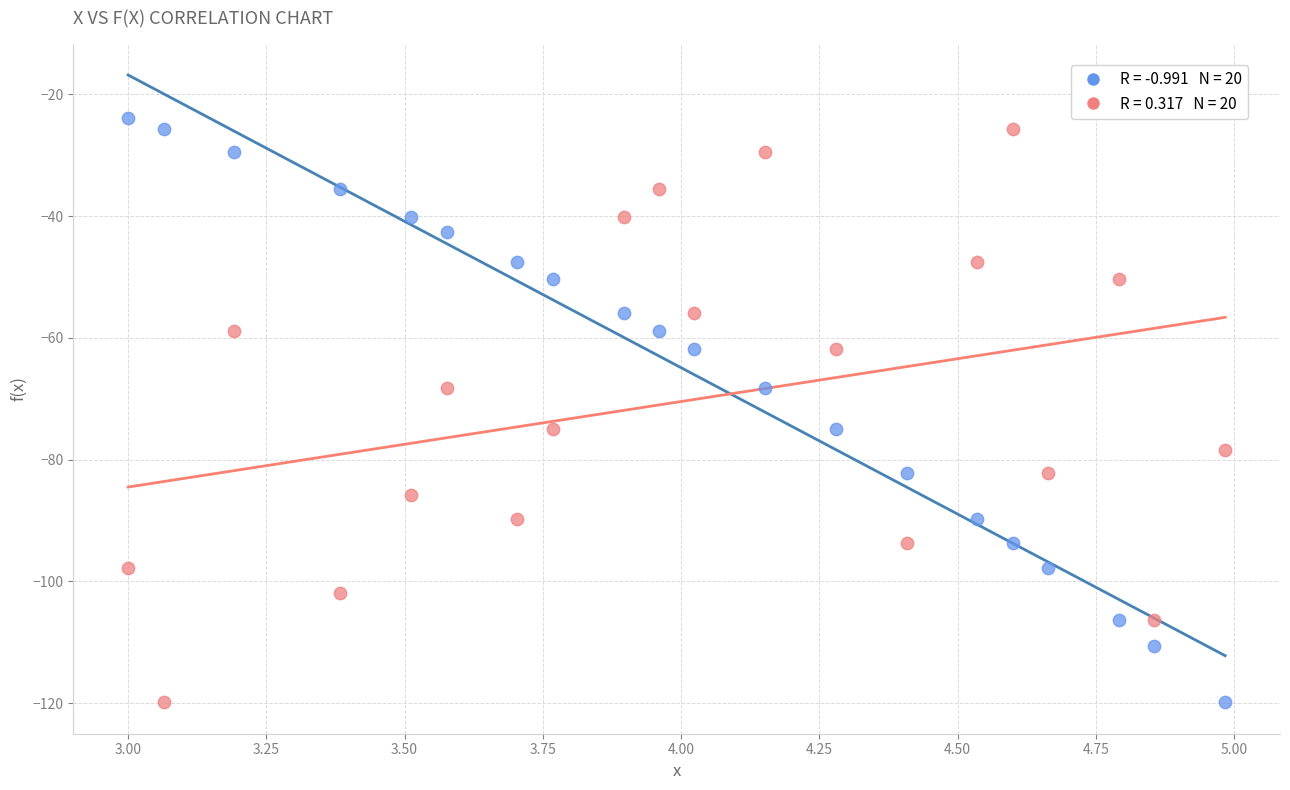

Across all data points, what is the range of Y values (max minus min)?

95.9